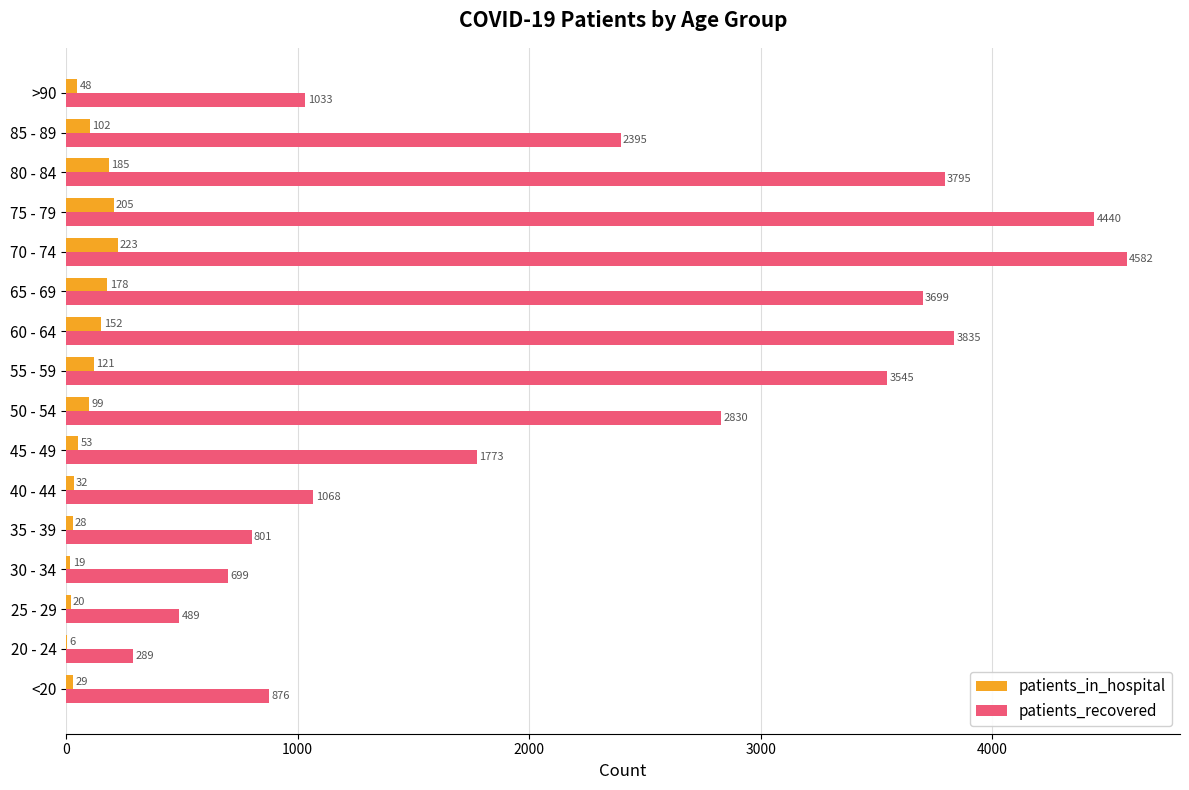

What is the maximum value shown in the chart?

4582